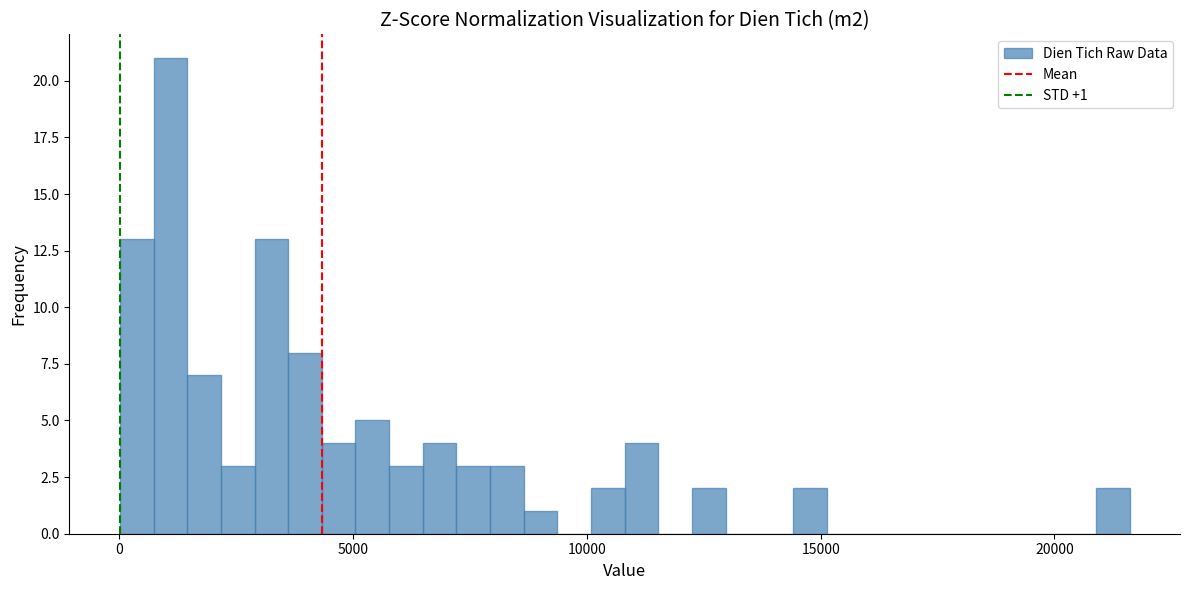

Around what value on the x-axis is the tallest bar? Give the approximate position of its centre, as read against the axis.

1000